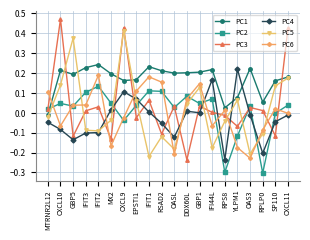

Is it true that PC5 equals -0.0 at IFIT3?

False